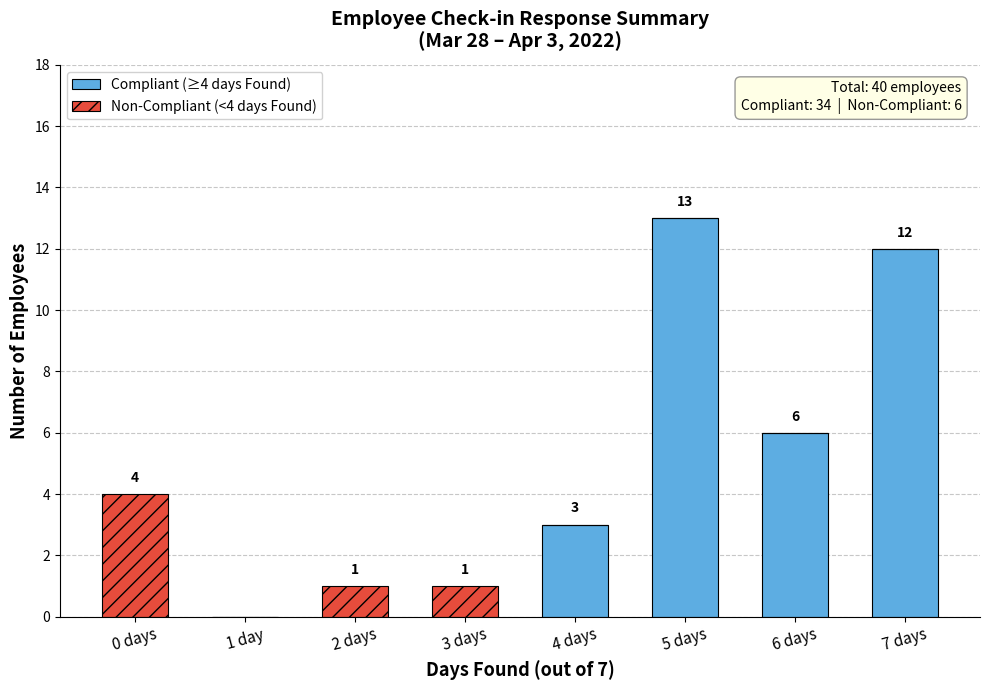

At which label does Compliant (≥4 days Found) reach its peak?

5 days